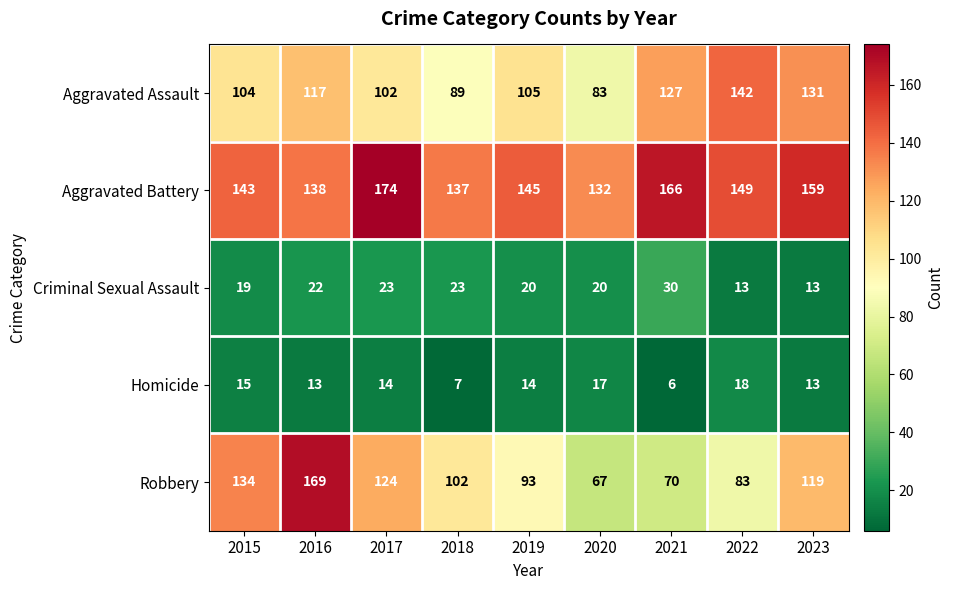

At which label does Aggravated Assault reach its peak?

2022